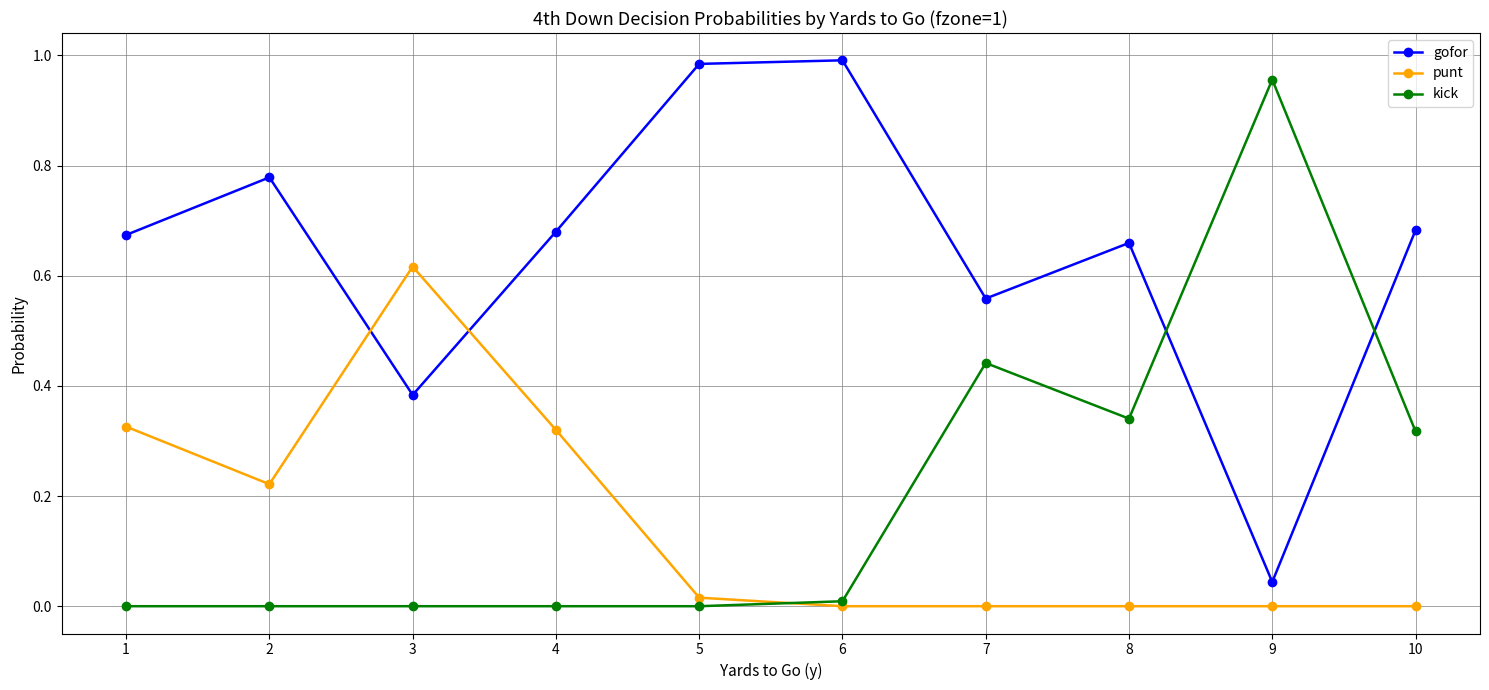

The kick series shows 0.0 at 6. True or false?

True